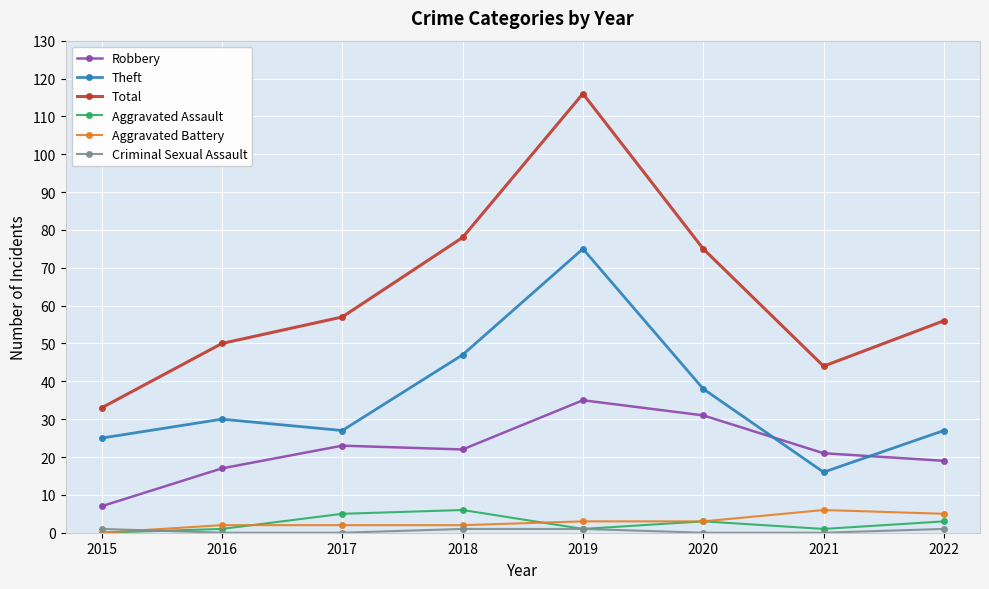

Which series has the largest total across all categories?

Total